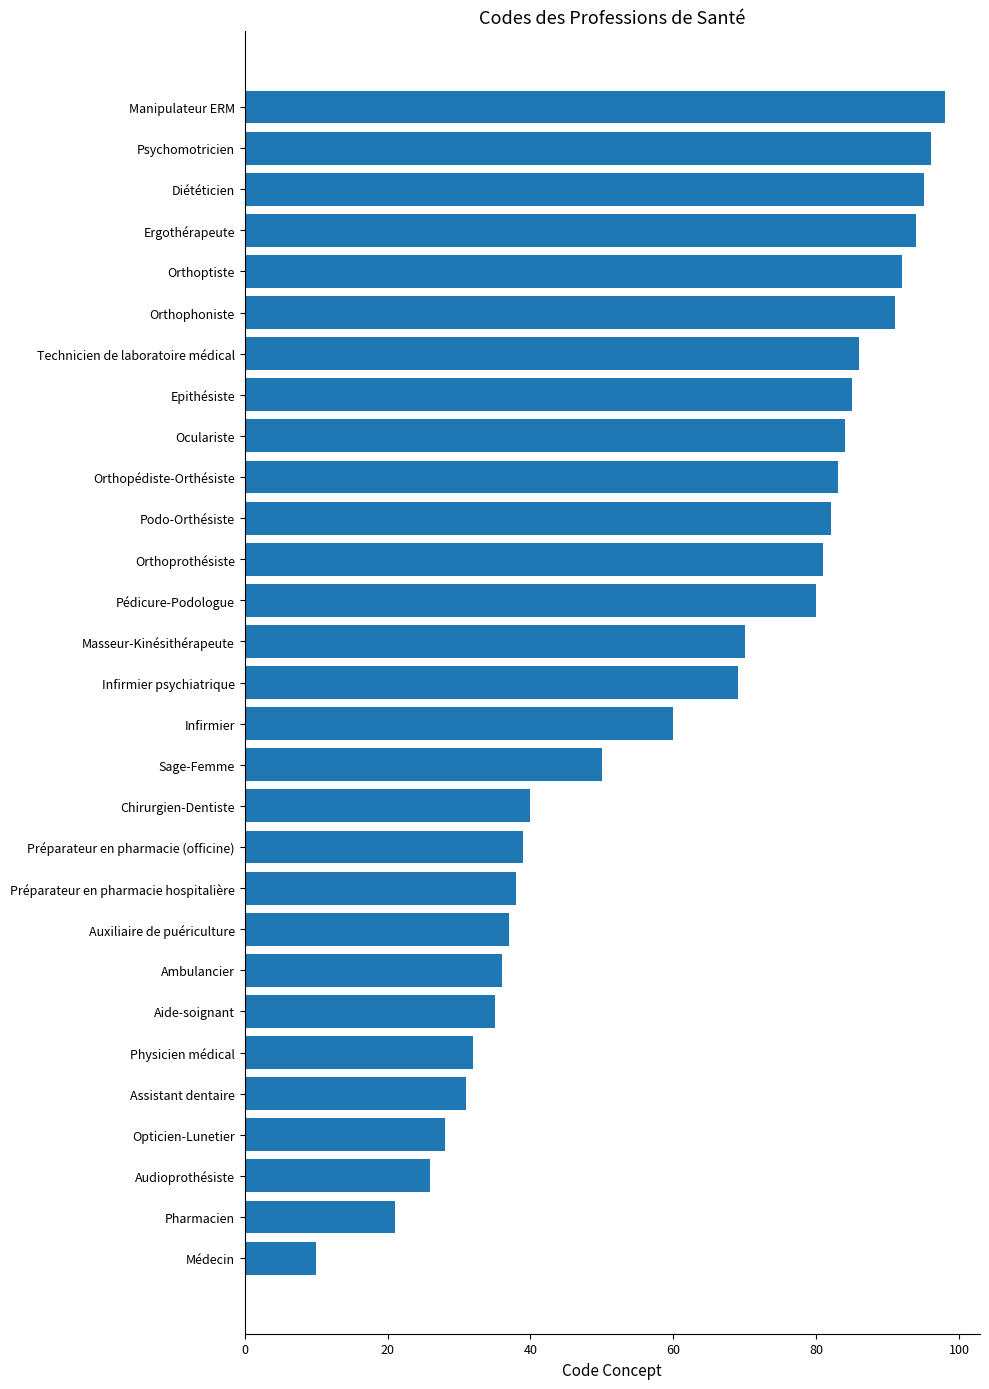

Rank the categories by value from lowest to highest.

Médecin, Pharmacien, Audioprothésiste, Opticien-Lunetier, Assistant dentaire, Physicien médical, Aide-soignant, Ambulancier, Auxiliaire de puériculture, Préparateur en pharmacie hospitalière, Préparateur en pharmacie (officine), Chirurgien-Dentiste, Sage-Femme, Infirmier, Infirmier psychiatrique, Masseur-Kinésithérapeute, Pédicure-Podologue, Orthoprothésiste, Podo-Orthésiste, Orthopédiste-Orthésiste, Oculariste, Epithésiste, Technicien de laboratoire médical, Orthophoniste, Orthoptiste, Ergothérapeute, Diététicien, Psychomotricien, Manipulateur ERM